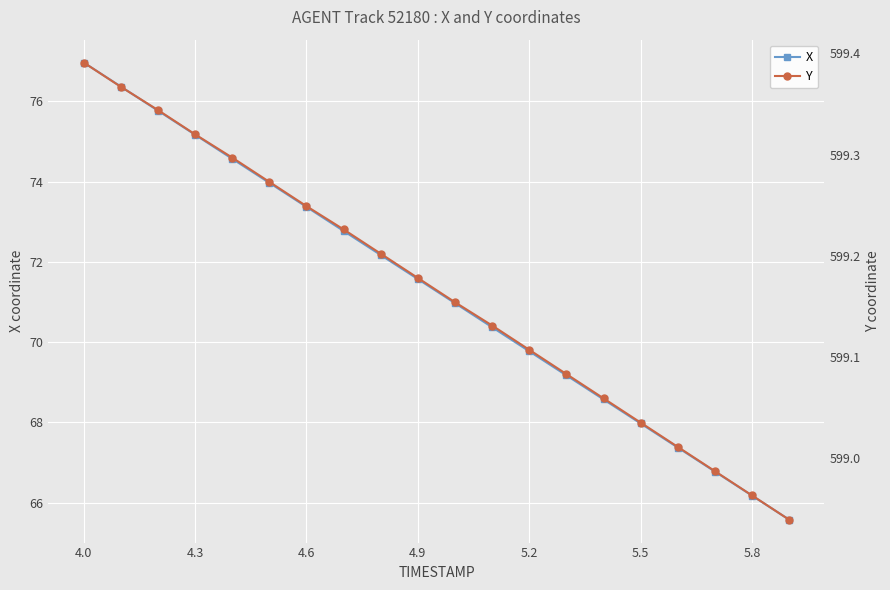

What is the greatest value displayed?

599.4